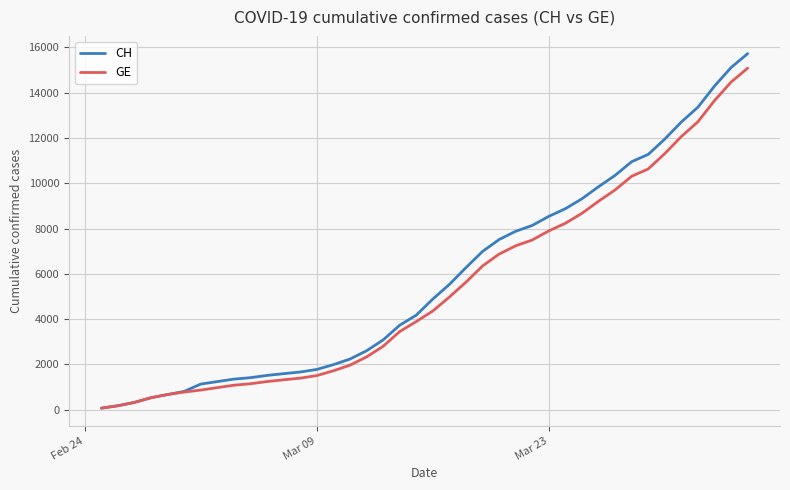

Which series has the largest range (max minus min)?

CH